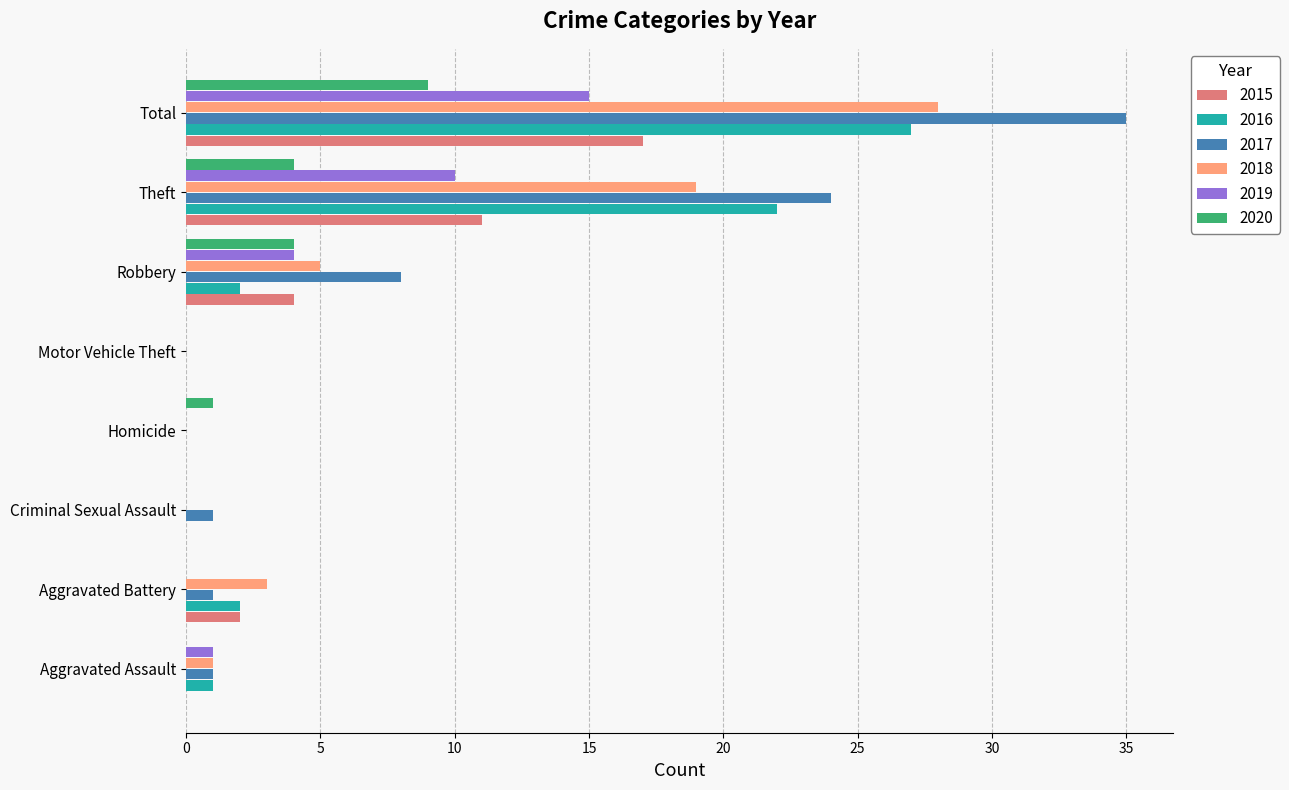

Which series has the largest total across all categories?

2017